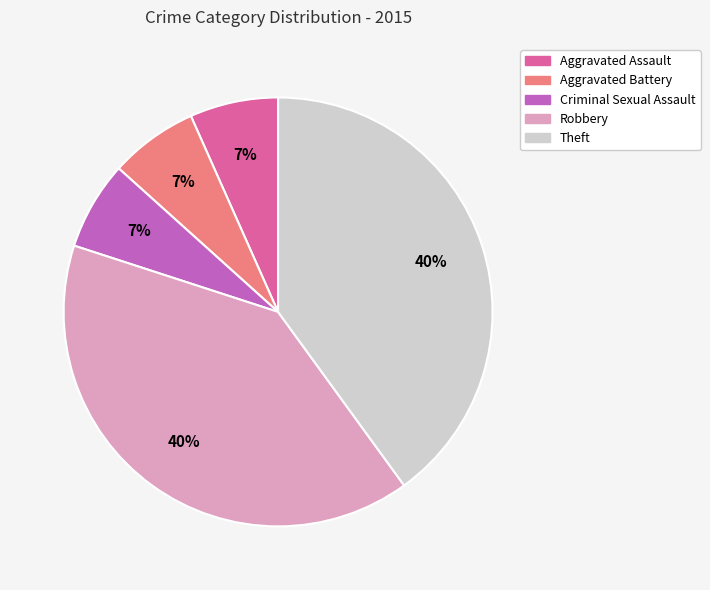

To the nearest percent, what percentage of the pie is Criminal Sexual Assault?

7%